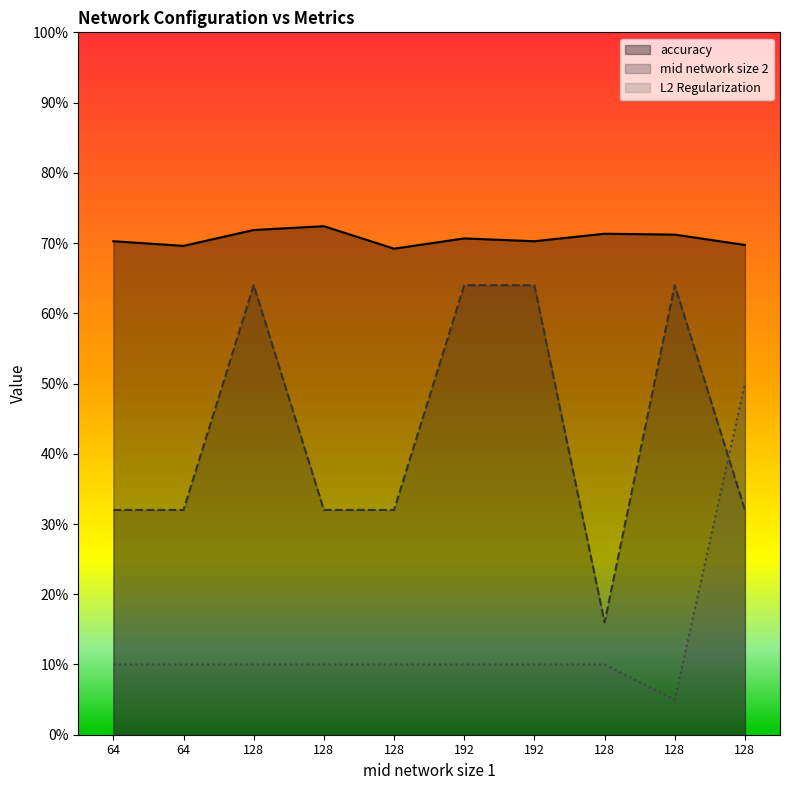

True or false: accuracy and mid network size 2 cross at least once.

False